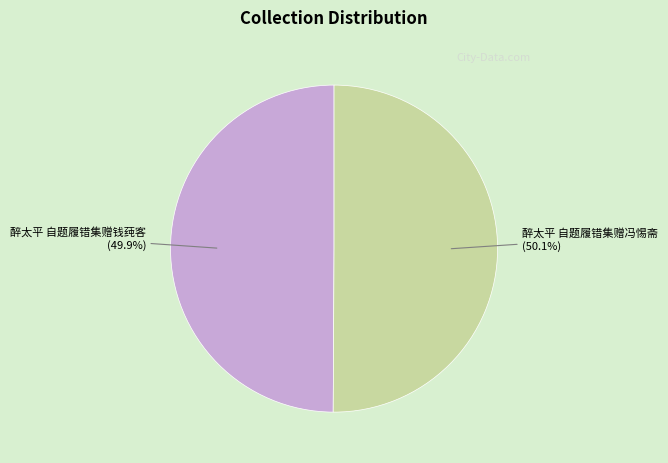

Does any single category account for the majority?

Yes